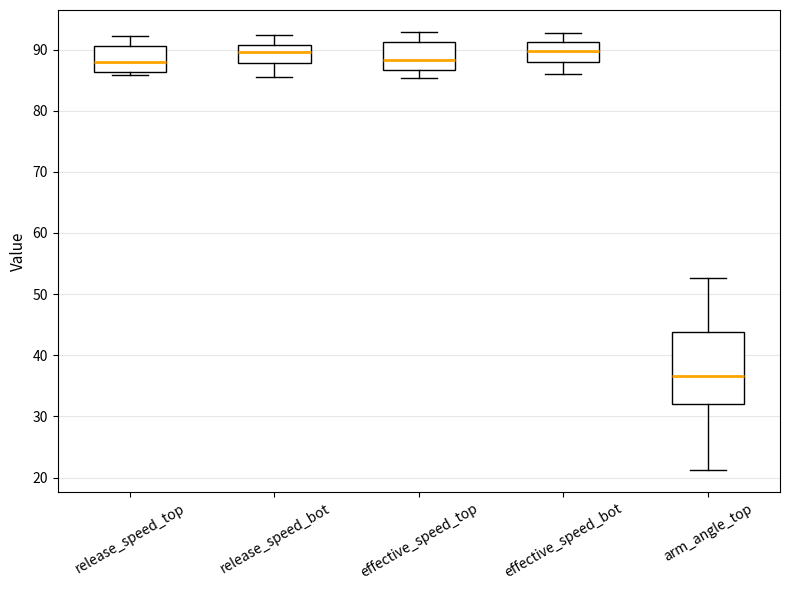

Which box's median line is the lowest?

arm_angle_top